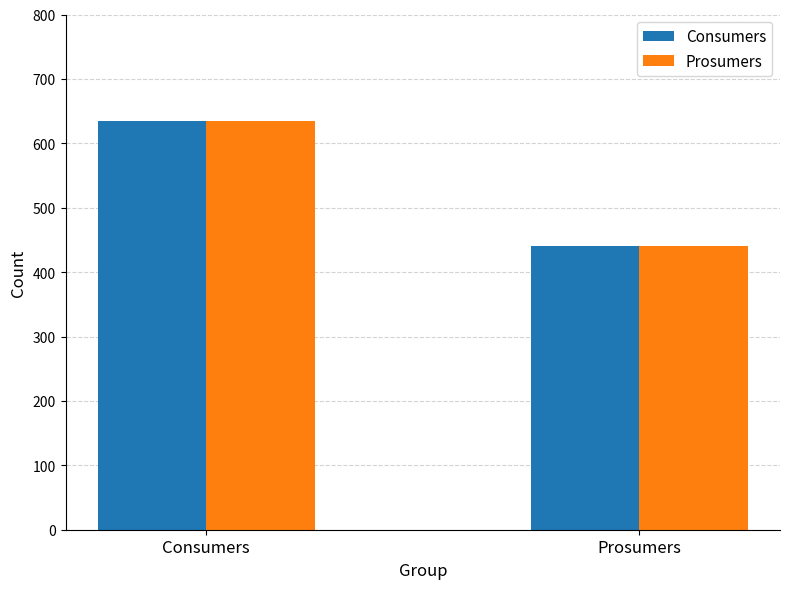

Reading left to right, extract all data points from this chart.

Consumers: 635	440
Prosumers: 635	440